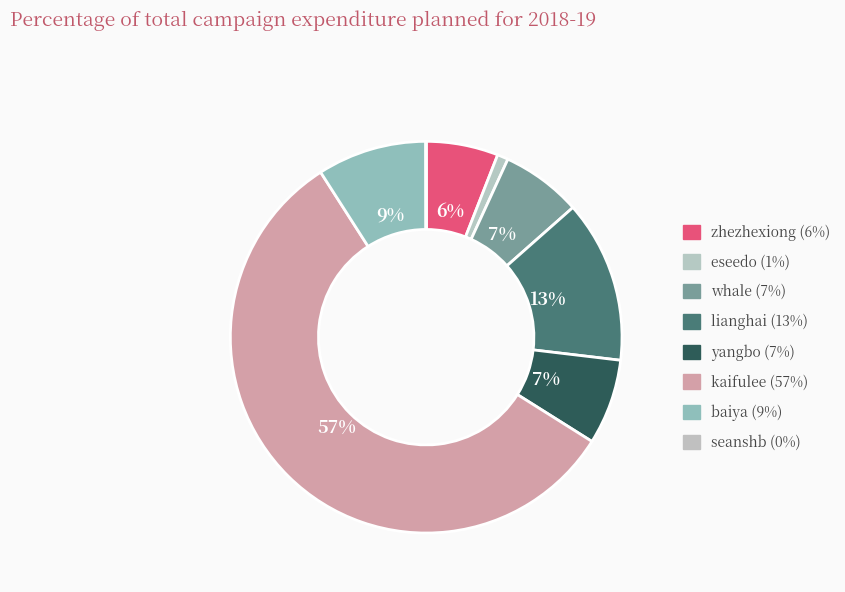

Is it true that kaifulee is 47% of the pie?

False